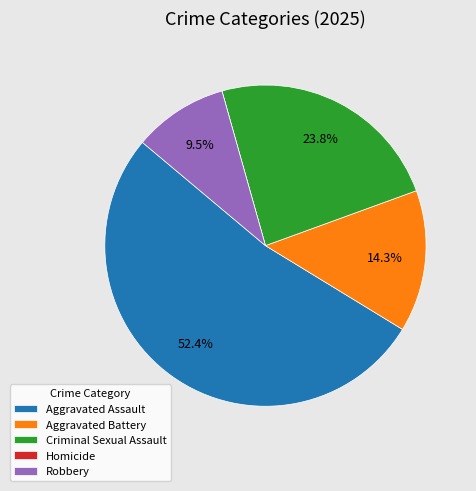

Which has a higher value, Criminal Sexual Assault or Aggravated Assault?

Aggravated Assault